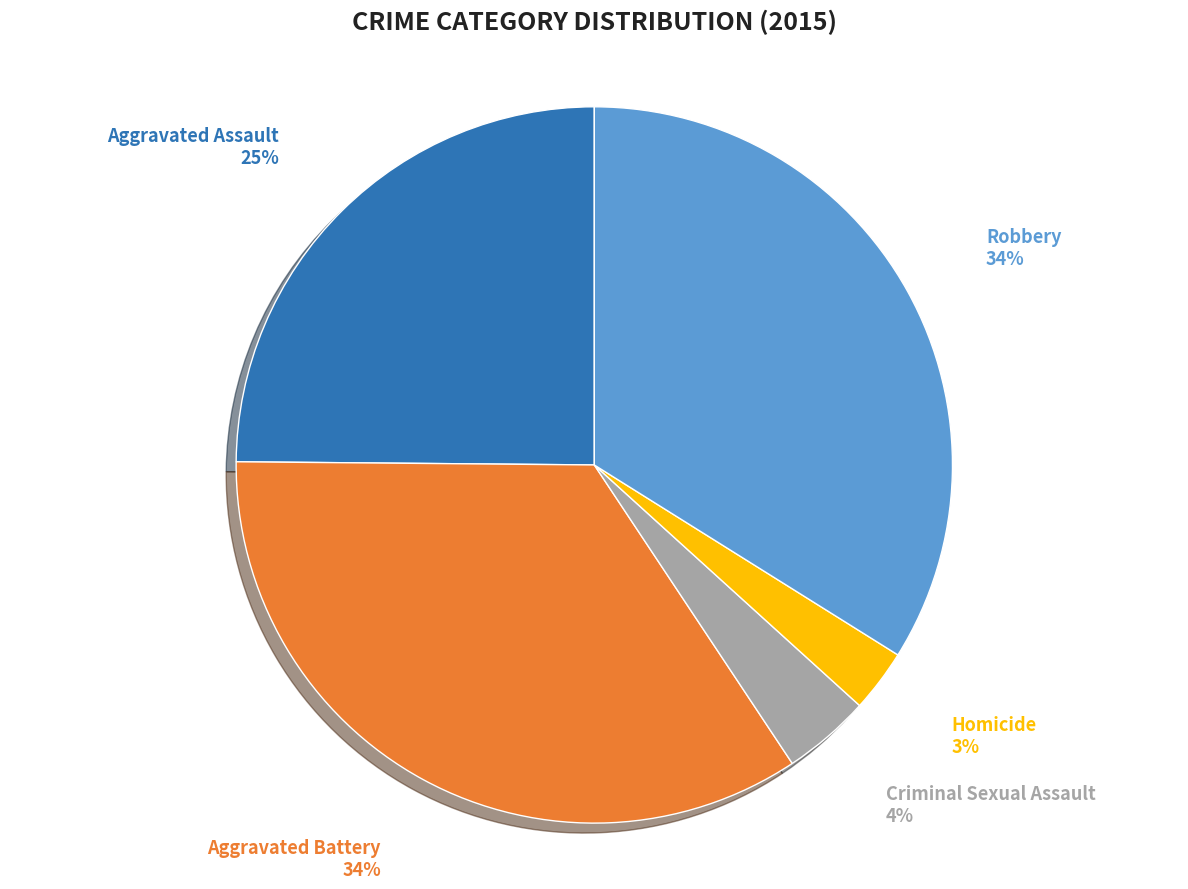

Combined, what portion of the pie is Criminal Sexual Assault and Aggravated Battery?

38.4%